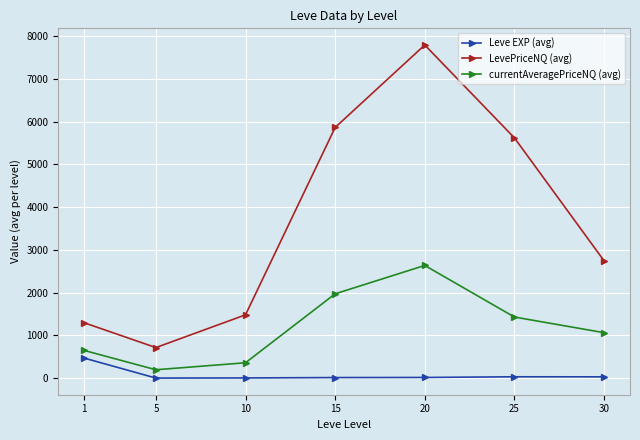

Which series changed the most between 1 and 30?

LevePriceNQ (avg)